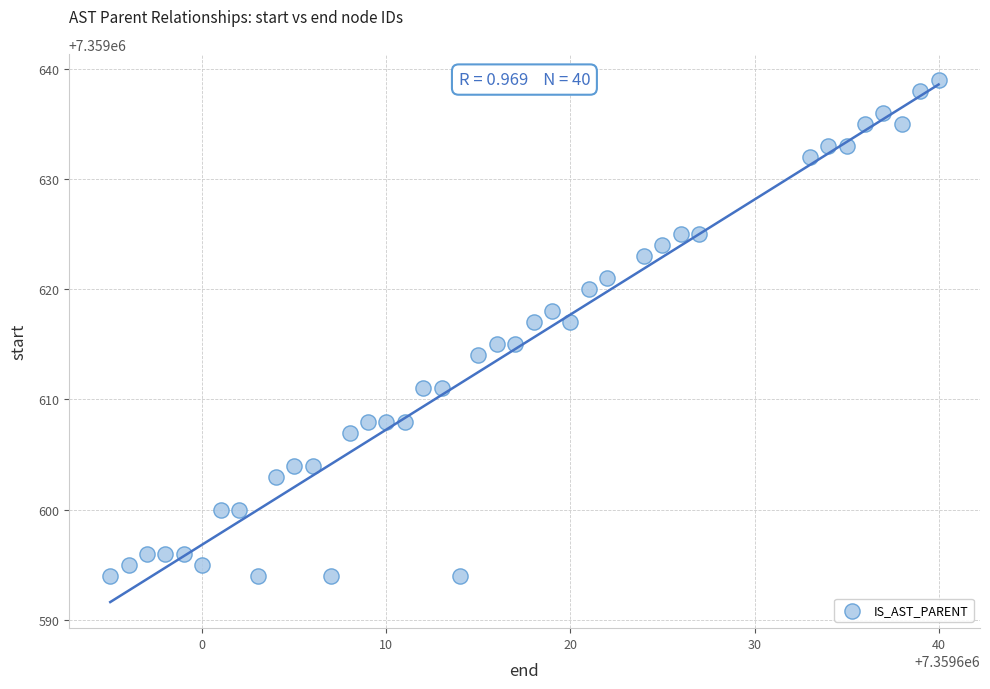

What is the range of Y values (max minus min)?

45